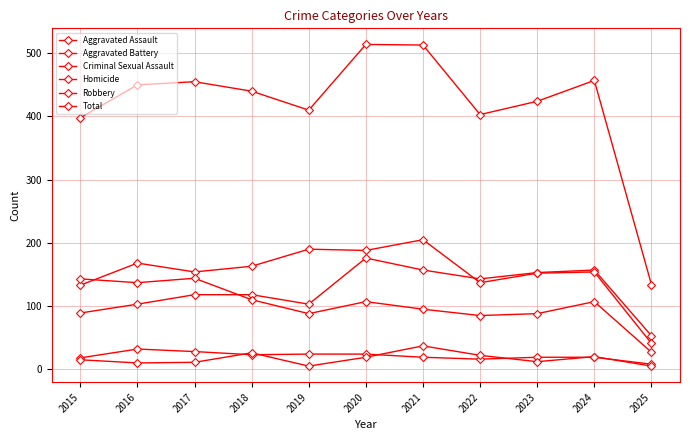

Which category has the lowest value across all series?

2019